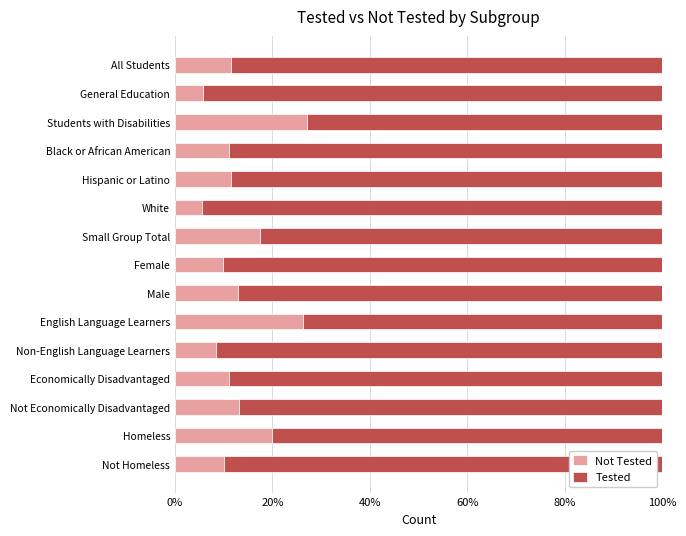

What is the total value across all series at White?

100.0